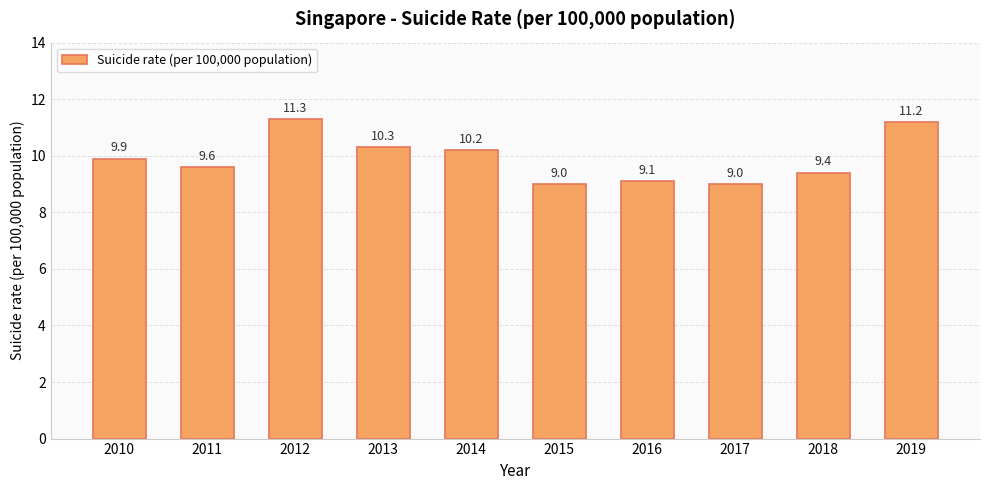

Reading left to right, transcribe all the data shown in this chart.

2010=9.9	2011=9.6	2012=11.3	2013=10.3	2014=10.2	2015=9.0	2016=9.1	2017=9.0	2018=9.4	2019=11.2